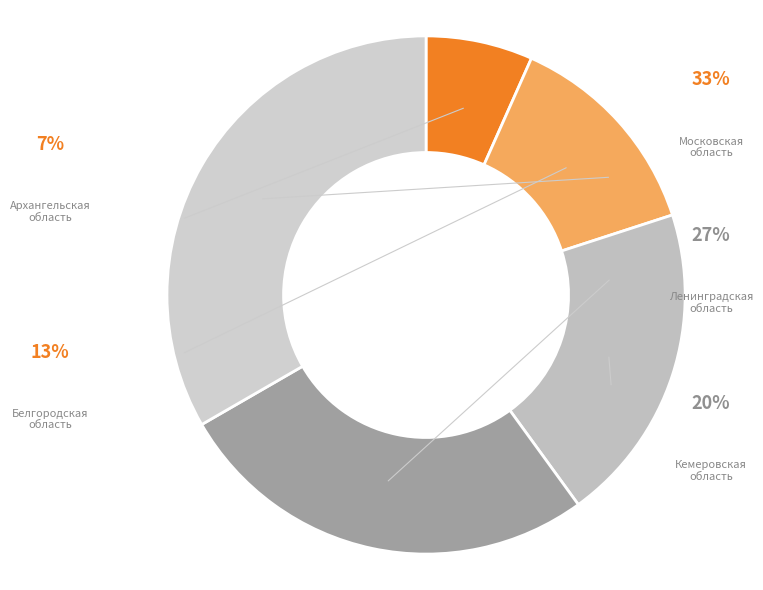

To the nearest percent, what percentage of the pie is Белгородская область?

13%